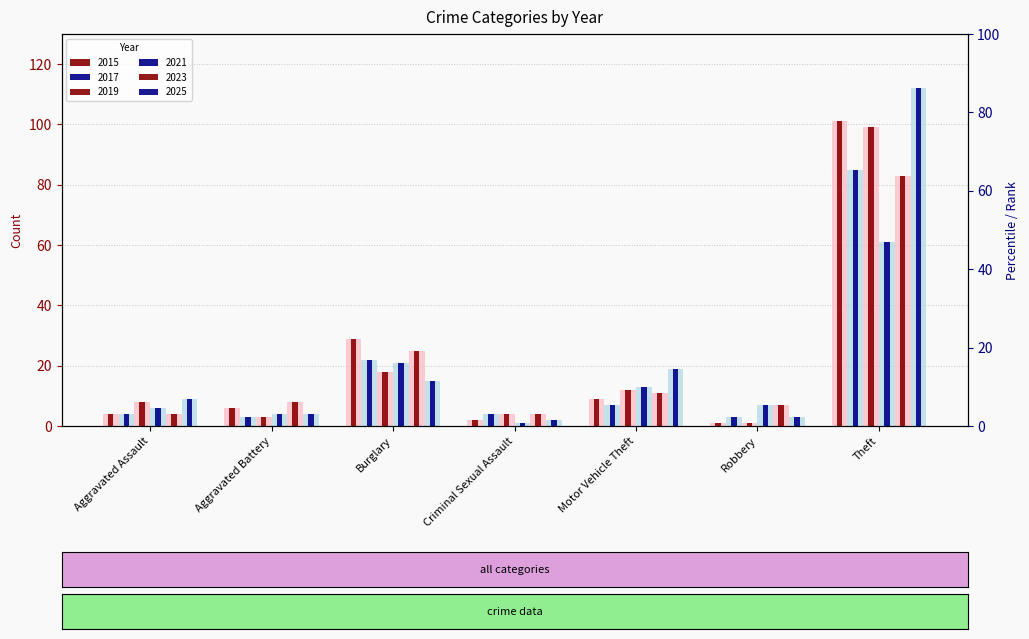

Count the number of categories in the chart.

7